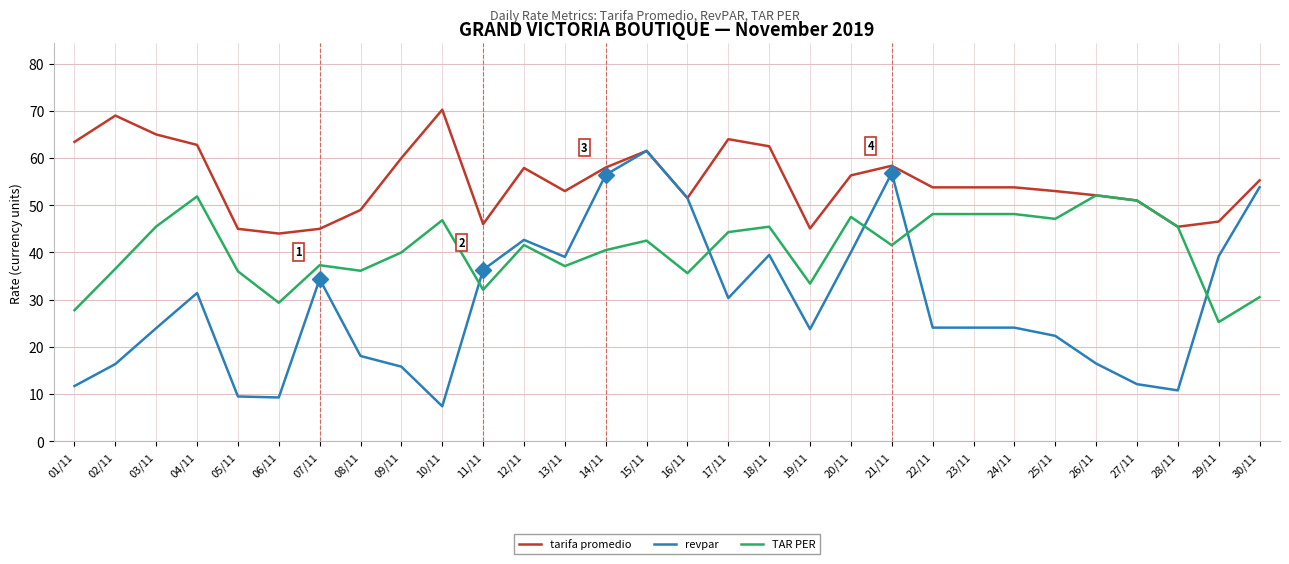

At which label does TAR PER first exceed 41?

03/11